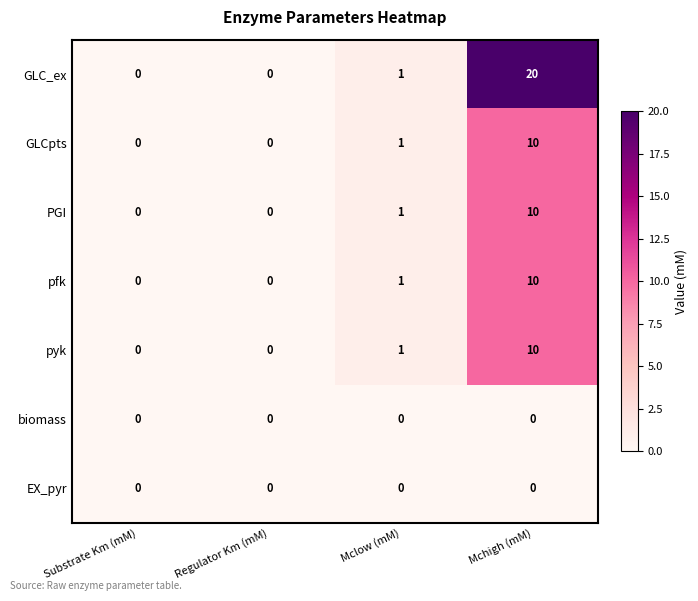

The pfk series shows 10 at Mchigh (mM). True or false?

True